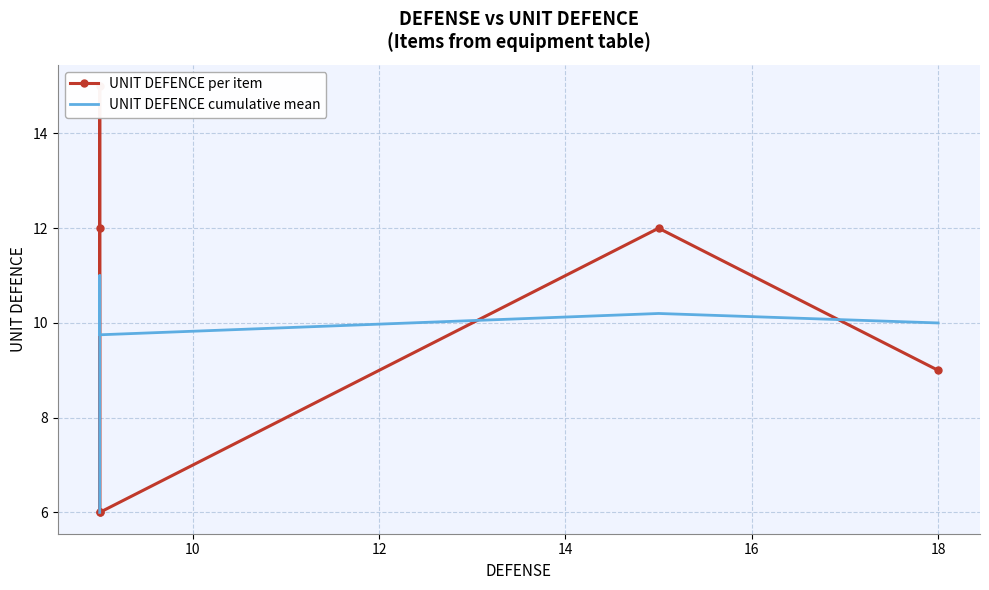

Rank the series by their average value, from lowest to highest.

UNIT DEFENCE cumulative mean, UNIT DEFENCE per item